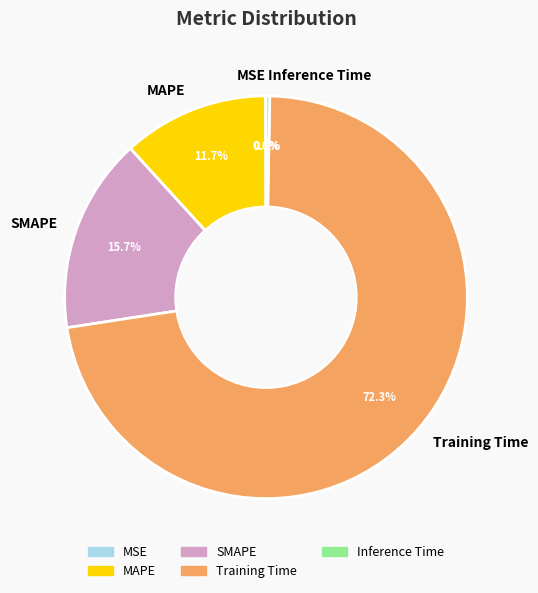

Which slice is the largest?

Training Time